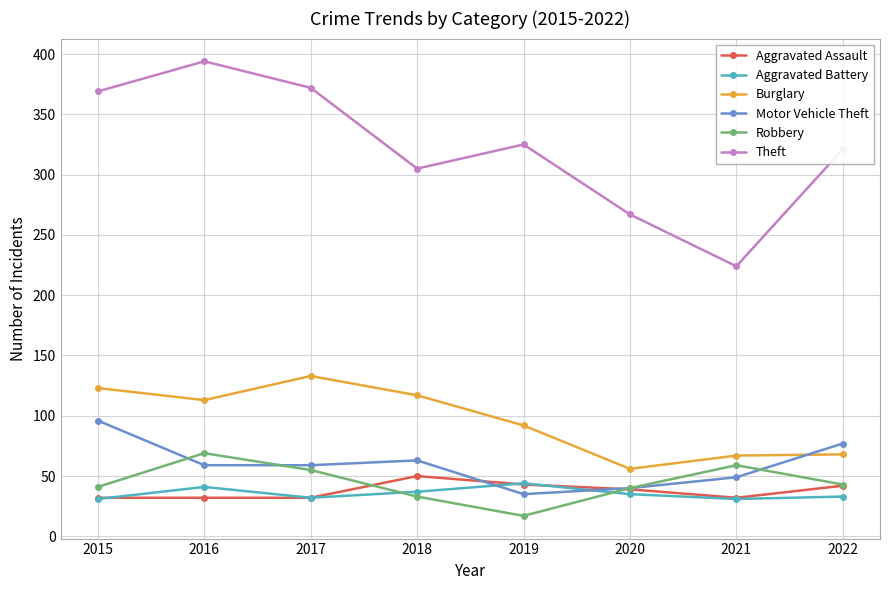

What is the average value of the Motor Vehicle Theft series?

60